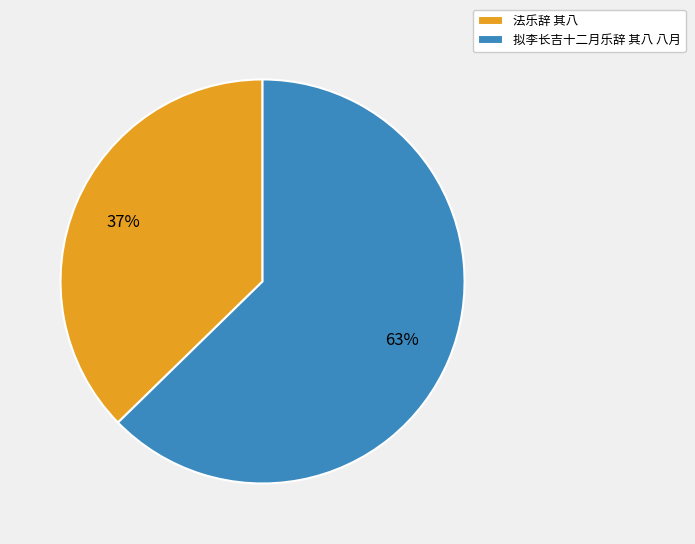

What percentage is the 法乐辞 其八 slice, to the nearest percent?

37%